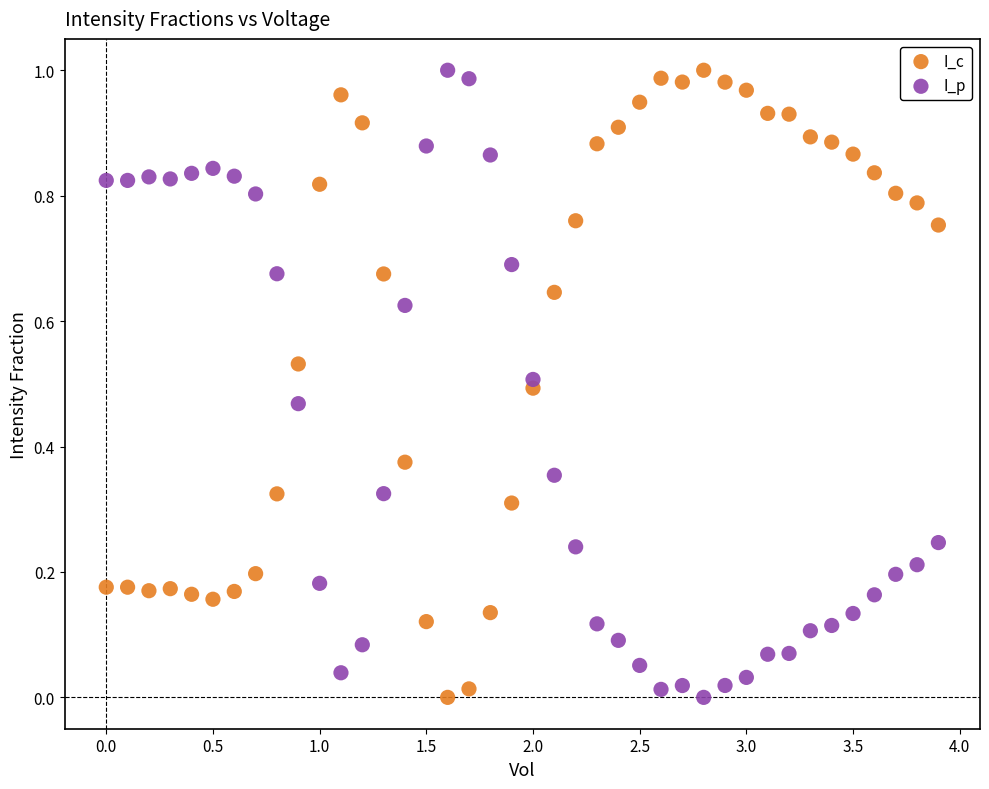

What are all the series names shown in the legend?

I_c, I_p